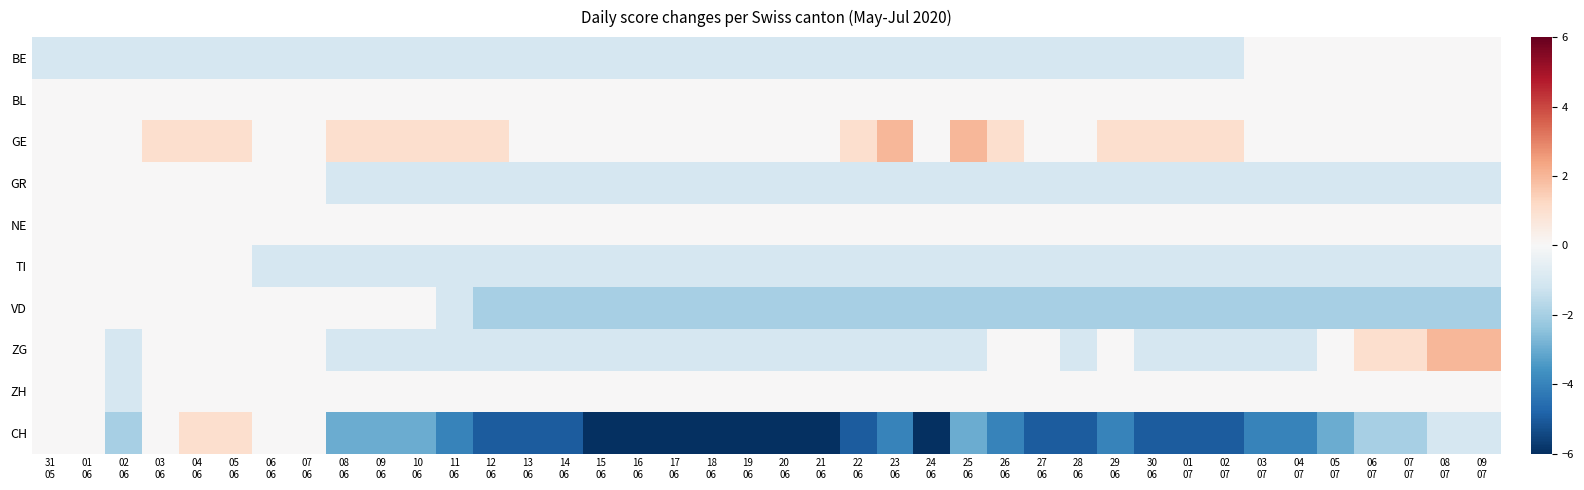

Reading right to left, what are all the values shown in this chart?

BE: 09
07=0	08
07=0	07
07=0	06
07=0	05
07=0	04
07=0	03
07=0	02
07=-1	01
07=-1	30
06=-1	29
06=-1	28
06=-1	27
06=-1	26
06=-1	25
06=-1	24
06=-1	23
06=-1	22
06=-1	21
06=-1	20
06=-1	19
06=-1	18
06=-1	17
06=-1	16
06=-1	15
06=-1	14
06=-1	13
06=-1	12
06=-1	11
06=-1	10
06=-1	09
06=-1	08
06=-1	07
06=-1	06
06=-1	05
06=-1	04
06=-1	03
06=-1	02
06=-1	01
06=-1	31
05=-1
BL: 09
07=0	08
07=0	07
07=0	06
07=0	05
07=0	04
07=0	03
07=0	02
07=0	01
07=0	30
06=0	29
06=0	28
06=0	27
06=0	26
06=0	25
06=0	24
06=0	23
06=0	22
06=0	21
06=0	20
06=0	19
06=0	18
06=0	17
06=0	16
06=0	15
06=0	14
06=0	13
06=0	12
06=0	11
06=0	10
06=0	09
06=0	08
06=0	07
06=0	06
06=0	05
06=0	04
06=0	03
06=0	02
06=0	01
06=0	31
05=0
GE: 09
07=0	08
07=0	07
07=0	06
07=0	05
07=0	04
07=0	03
07=0	02
07=1	01
07=1	30
06=1	29
06=1	28
06=0	27
06=0	26
06=1	25
06=2	24
06=0	23
06=2	22
06=1	21
06=0	20
06=0	19
06=0	18
06=0	17
06=0	16
06=0	15
06=0	14
06=0	13
06=0	12
06=1	11
06=1	10
06=1	09
06=1	08
06=1	07
06=0	06
06=0	05
06=1	04
06=1	03
06=1	02
06=0	01
06=0	31
05=0
GR: 09
07=-1	08
07=-1	07
07=-1	06
07=-1	05
07=-1	04
07=-1	03
07=-1	02
07=-1	01
07=-1	30
06=-1	29
06=-1	28
06=-1	27
06=-1	26
06=-1	25
06=-1	24
06=-1	23
06=-1	22
06=-1	21
06=-1	20
06=-1	19
06=-1	18
06=-1	17
06=-1	16
06=-1	15
06=-1	14
06=-1	13
06=-1	12
06=-1	11
06=-1	10
06=-1	09
06=-1	08
06=-1	07
06=0	06
06=0	05
06=0	04
06=0	03
06=0	02
06=0	01
06=0	31
05=0
NE: 09
07=0	08
07=0	07
07=0	06
07=0	05
07=0	04
07=0	03
07=0	02
07=0	01
07=0	30
06=0	29
06=0	28
06=0	27
06=0	26
06=0	25
06=0	24
06=0	23
06=0	22
06=0	21
06=0	20
06=0	19
06=0	18
06=0	17
06=0	16
06=0	15
06=0	14
06=0	13
06=0	12
06=0	11
06=0	10
06=0	09
06=0	08
06=0	07
06=0	06
06=0	05
06=0	04
06=0	03
06=0	02
06=0	01
06=0	31
05=0
TI: 09
07=-1	08
07=-1	07
07=-1	06
07=-1	05
07=-1	04
07=-1	03
07=-1	02
07=-1	01
07=-1	30
06=-1	29
06=-1	28
06=-1	27
06=-1	26
06=-1	25
06=-1	24
06=-1	23
06=-1	22
06=-1	21
06=-1	20
06=-1	19
06=-1	18
06=-1	17
06=-1	16
06=-1	15
06=-1	14
06=-1	13
06=-1	12
06=-1	11
06=-1	10
06=-1	09
06=-1	08
06=-1	07
06=-1	06
06=-1	05
06=0	04
06=0	03
06=0	02
06=0	01
06=0	31
05=0
VD: 09
07=-2	08
07=-2	07
07=-2	06
07=-2	05
07=-2	04
07=-2	03
07=-2	02
07=-2	01
07=-2	30
06=-2	29
06=-2	28
06=-2	27
06=-2	26
06=-2	25
06=-2	24
06=-2	23
06=-2	22
06=-2	21
06=-2	20
06=-2	19
06=-2	18
06=-2	17
06=-2	16
06=-2	15
06=-2	14
06=-2	13
06=-2	12
06=-2	11
06=-1	10
06=0	09
06=0	08
06=0	07
06=0	06
06=0	05
06=0	04
06=0	03
06=0	02
06=0	01
06=0	31
05=0
ZG: 09
07=2	08
07=2	07
07=1	06
07=1	05
07=0	04
07=-1	03
07=-1	02
07=-1	01
07=-1	30
06=-1	29
06=0	28
06=-1	27
06=0	26
06=0	25
06=-1	24
06=-1	23
06=-1	22
06=-1	21
06=-1	20
06=-1	19
06=-1	18
06=-1	17
06=-1	16
06=-1	15
06=-1	14
06=-1	13
06=-1	12
06=-1	11
06=-1	10
06=-1	09
06=-1	08
06=-1	07
06=0	06
06=0	05
06=0	04
06=0	03
06=0	02
06=-1	01
06=0	31
05=0
ZH: 09
07=0	08
07=0	07
07=0	06
07=0	05
07=0	04
07=0	03
07=0	02
07=0	01
07=0	30
06=0	29
06=0	28
06=0	27
06=0	26
06=0	25
06=0	24
06=0	23
06=0	22
06=0	21
06=0	20
06=0	19
06=0	18
06=0	17
06=0	16
06=0	15
06=0	14
06=0	13
06=0	12
06=0	11
06=0	10
06=0	09
06=0	08
06=0	07
06=0	06
06=0	05
06=0	04
06=0	03
06=0	02
06=-1	01
06=0	31
05=0
CH: 09
07=-1	08
07=-1	07
07=-2	06
07=-2	05
07=-3	04
07=-4	03
07=-4	02
07=-5	01
07=-5	30
06=-5	29
06=-4	28
06=-5	27
06=-5	26
06=-4	25
06=-3	24
06=-6	23
06=-4	22
06=-5	21
06=-6	20
06=-6	19
06=-6	18
06=-6	17
06=-6	16
06=-6	15
06=-6	14
06=-5	13
06=-5	12
06=-5	11
06=-4	10
06=-3	09
06=-3	08
06=-3	07
06=0	06
06=0	05
06=1	04
06=1	03
06=0	02
06=-2	01
06=0	31
05=0